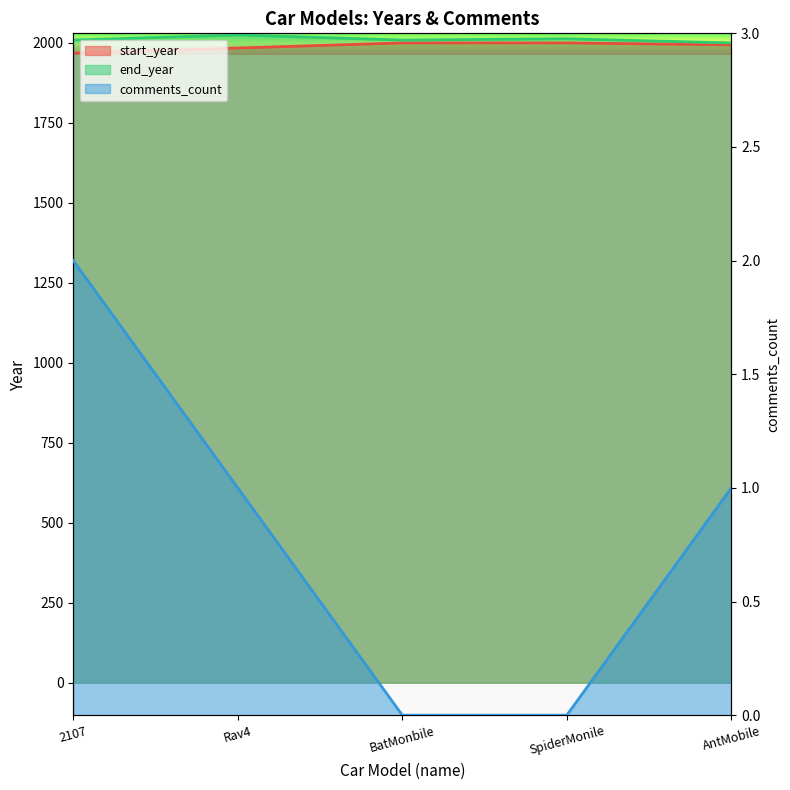

What are all the series names shown in the legend?

start_year, end_year, comments_count